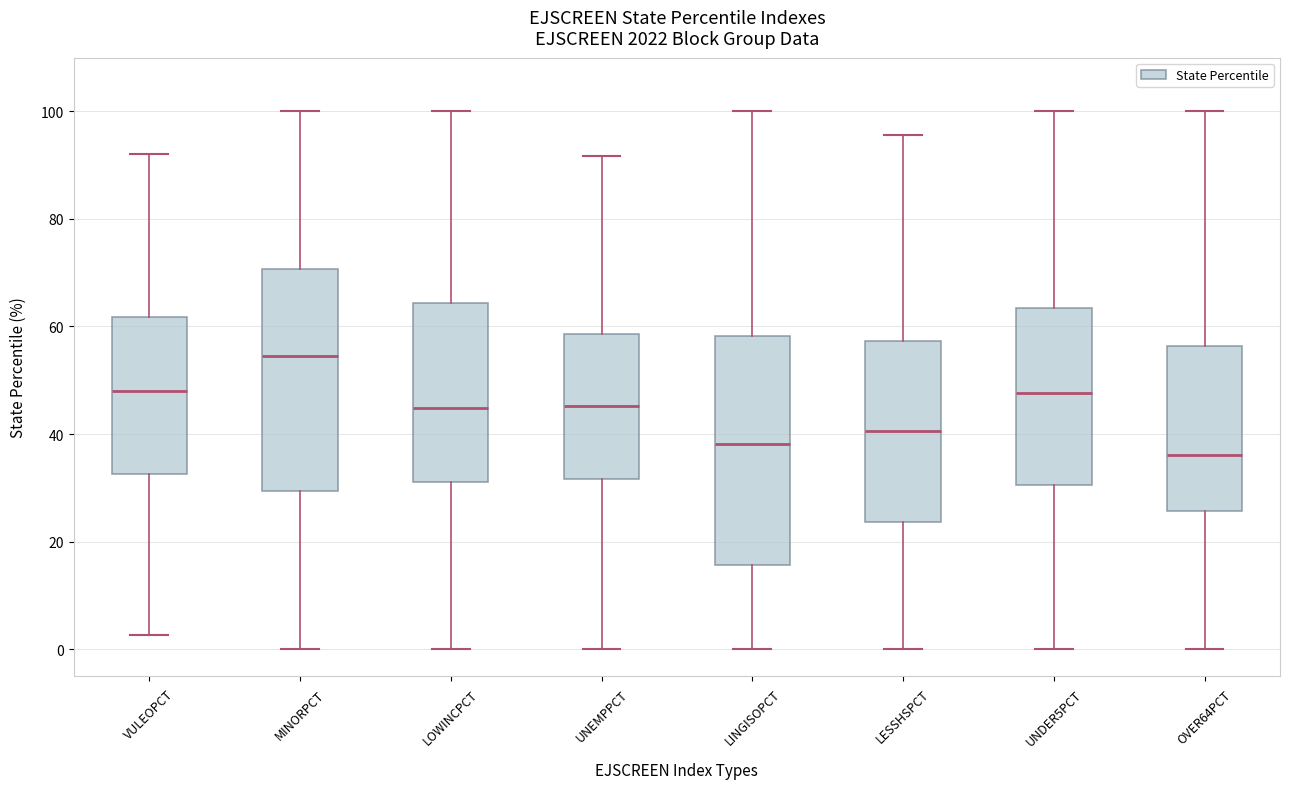

Where does the lower whisker of the box for LOWINCPCT end on the y-axis? The values are not printed on the chart, so give them approximately, as read against the axis.

0